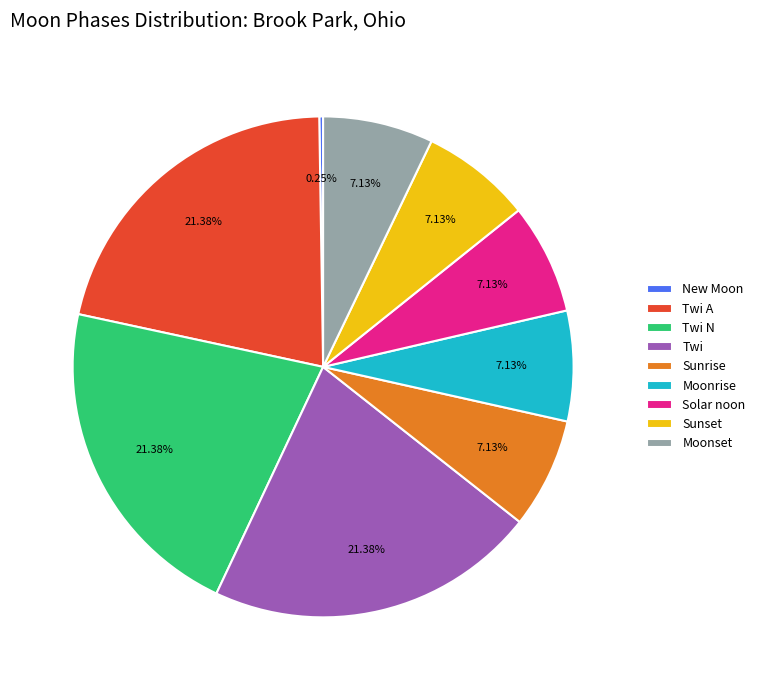

Approximately how many times larger is the value at Sunrise compared to Twi N?

0.3